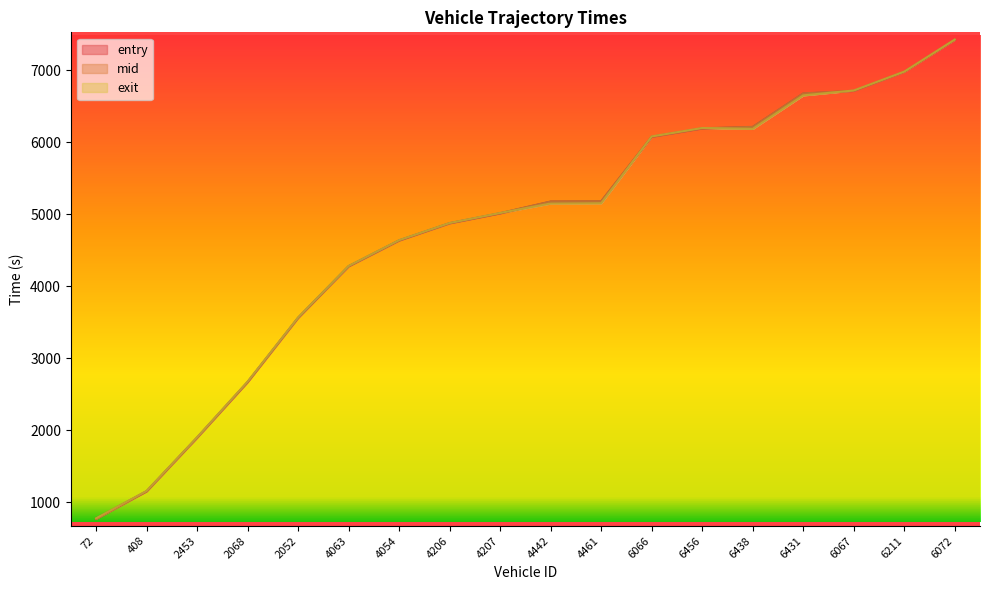

True or false: mid has more than 1 points higher than both neighbors.

False